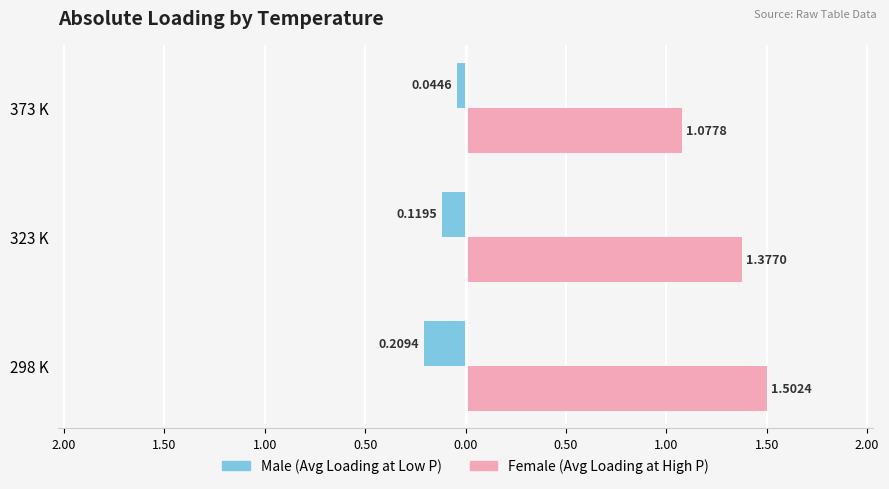

What is the label of the 1st bar from the right?

373 K